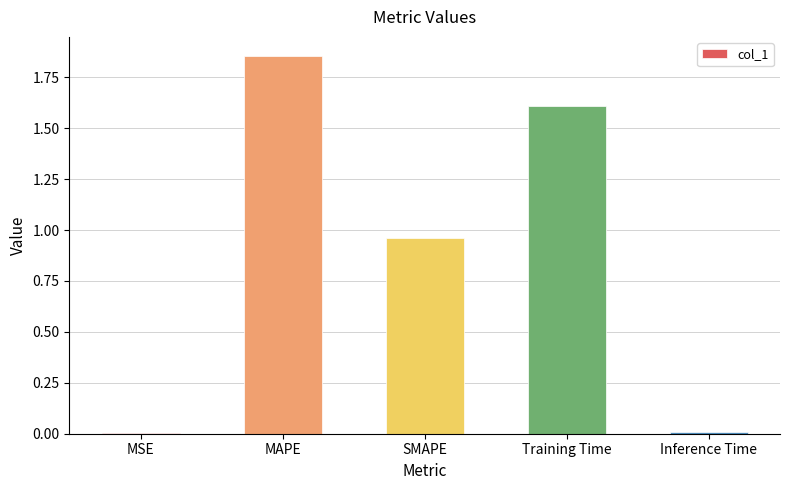

Between Training Time and Inference Time, which is larger?

Training Time